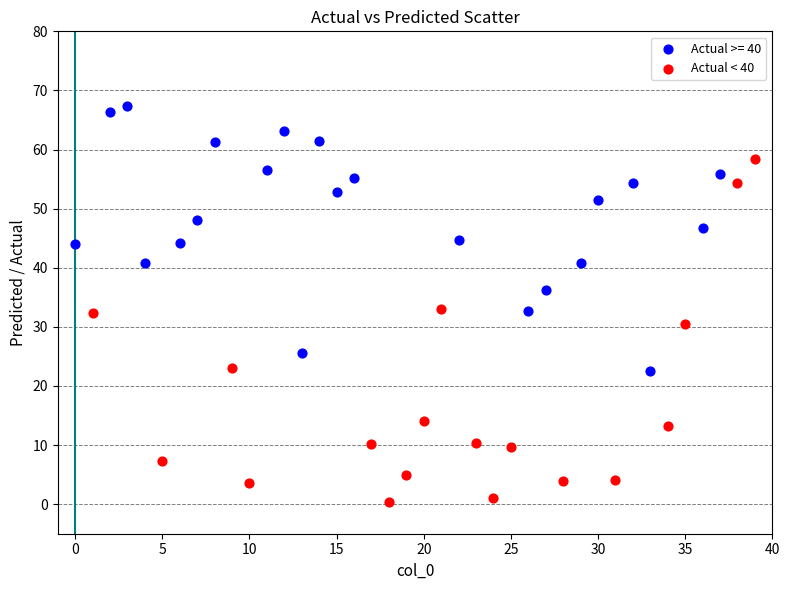

Which series contains the lowest Y value?

Actual < 40